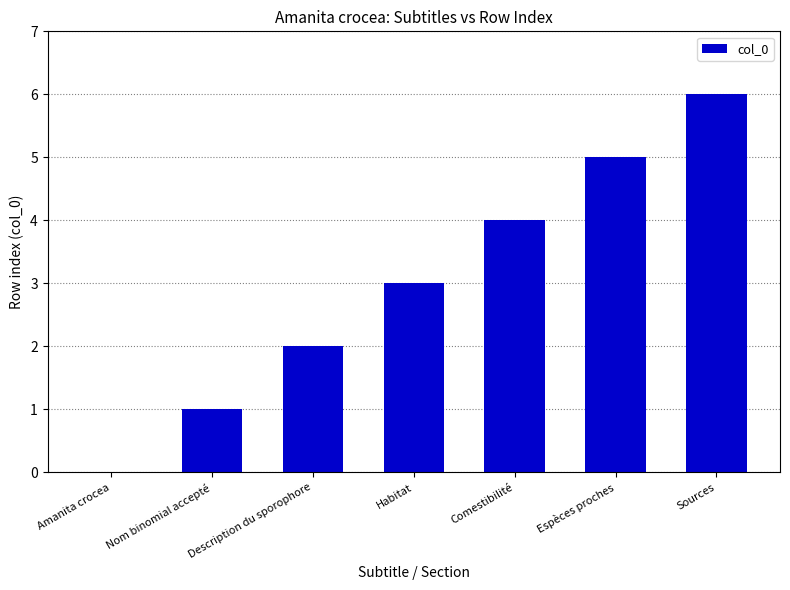

Are the bars horizontal?

No